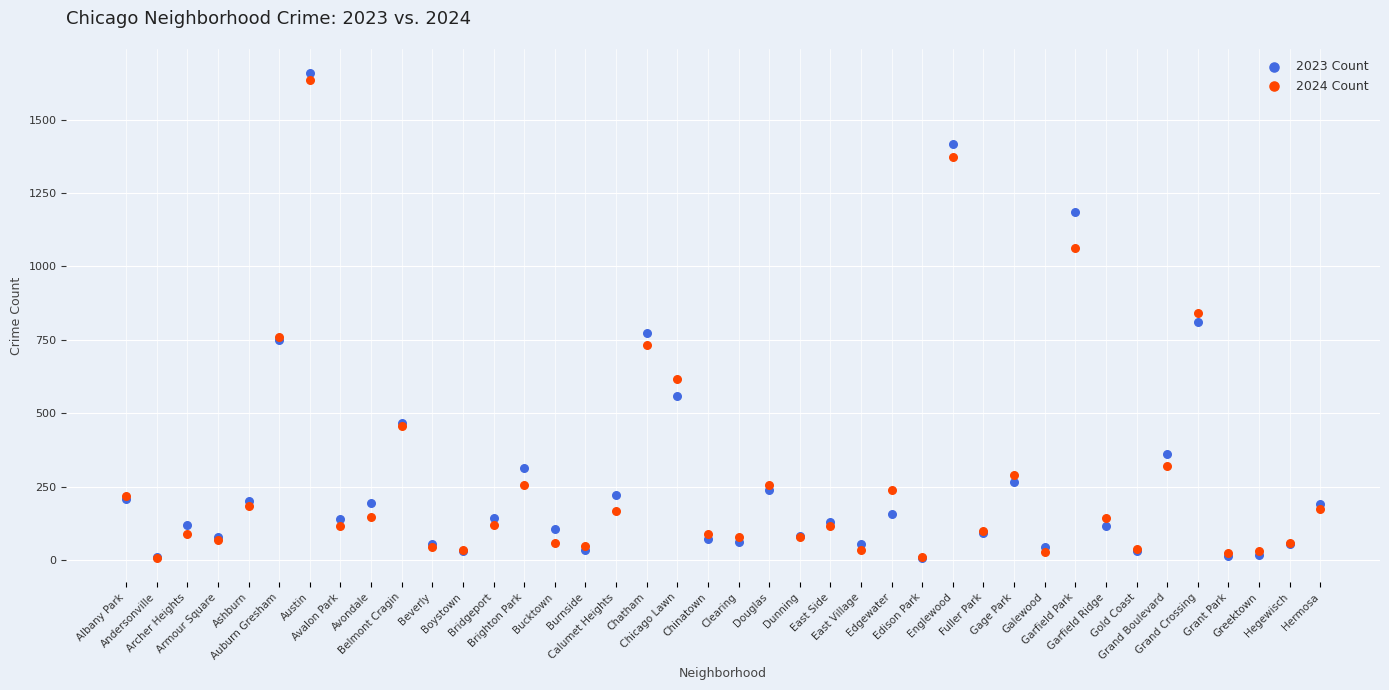

Which series has the widest spread of Y values?

2023 Count